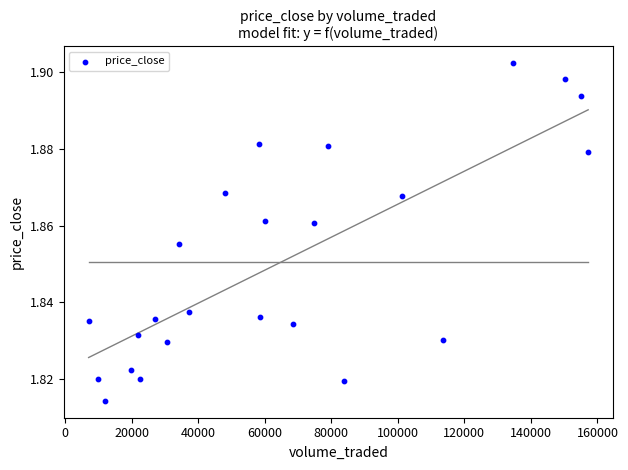

What is the range of X values (max minus min)?

150104.4